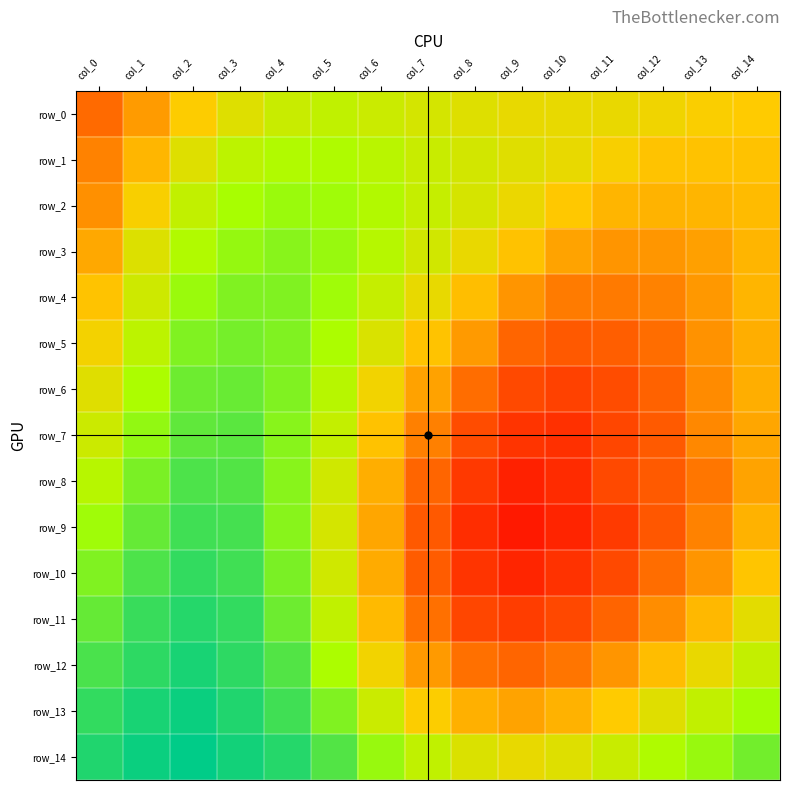

Reading right to left, what are all the values shown in this chart?

row_0: col_14=0.9	col_13=0.9	col_12=0.9	col_11=0.9	col_10=0.9	col_9=0.9	col_8=0.9	col_7=0.9	col_6=1.0	col_5=1.0	col_4=1.0	col_3=0.9	col_2=0.9	col_1=0.9	col_0=0.9
row_1: col_14=0.9	col_13=0.9	col_12=0.9	col_11=0.9	col_10=0.9	col_9=0.9	col_8=0.9	col_7=1.0	col_6=1.0	col_5=1.0	col_4=1.0	col_3=1.0	col_2=0.9	col_1=0.9	col_0=0.9
row_2: col_14=0.9	col_13=0.9	col_12=0.9	col_11=0.9	col_10=0.9	col_9=0.9	col_8=0.9	col_7=1.0	col_6=1.0	col_5=1.0	col_4=1.0	col_3=1.0	col_2=1.0	col_1=0.9	col_0=0.9
row_3: col_14=0.9	col_13=0.9	col_12=0.9	col_11=0.9	col_10=0.9	col_9=0.9	col_8=0.9	col_7=0.9	col_6=1.0	col_5=1.0	col_4=1.0	col_3=1.0	col_2=1.0	col_1=0.9	col_0=0.9
row_4: col_14=0.9	col_13=0.9	col_12=0.9	col_11=0.9	col_10=0.9	col_9=0.9	col_8=0.9	col_7=0.9	col_6=1.0	col_5=1.0	col_4=1.0	col_3=1.0	col_2=1.0	col_1=1.0	col_0=0.9
row_5: col_14=0.9	col_13=0.9	col_12=0.9	col_11=0.9	col_10=0.9	col_9=0.9	col_8=0.9	col_7=0.9	col_6=0.9	col_5=1.0	col_4=1.0	col_3=1.0	col_2=1.0	col_1=1.0	col_0=0.9
row_6: col_14=0.9	col_13=0.9	col_12=0.9	col_11=0.9	col_10=0.9	col_9=0.9	col_8=0.9	col_7=0.9	col_6=0.9	col_5=1.0	col_4=1.0	col_3=1.0	col_2=1.0	col_1=1.0	col_0=0.9
row_7: col_14=0.9	col_13=0.9	col_12=0.9	col_11=0.9	col_10=0.9	col_9=0.9	col_8=0.9	col_7=0.9	col_6=0.9	col_5=1.0	col_4=1.0	col_3=1.0	col_2=1.0	col_1=1.0	col_0=1.0
row_8: col_14=0.9	col_13=0.9	col_12=0.9	col_11=0.9	col_10=0.9	col_9=0.9	col_8=0.9	col_7=0.9	col_6=0.9	col_5=0.9	col_4=1.0	col_3=1.0	col_2=1.0	col_1=1.0	col_0=1.0
row_9: col_14=0.9	col_13=0.9	col_12=0.9	col_11=0.9	col_10=0.9	col_9=0.9	col_8=0.9	col_7=0.9	col_6=0.9	col_5=0.9	col_4=1.0	col_3=1.0	col_2=1.0	col_1=1.0	col_0=1.0
row_10: col_14=0.9	col_13=0.9	col_12=0.9	col_11=0.9	col_10=0.9	col_9=0.9	col_8=0.9	col_7=0.9	col_6=0.9	col_5=0.9	col_4=1.0	col_3=1.0	col_2=1.0	col_1=1.0	col_0=1.0
row_11: col_14=0.9	col_13=0.9	col_12=0.9	col_11=0.9	col_10=0.9	col_9=0.9	col_8=0.9	col_7=0.9	col_6=0.9	col_5=1.0	col_4=1.0	col_3=1.0	col_2=1.0	col_1=1.0	col_0=1.0
row_12: col_14=1.0	col_13=0.9	col_12=0.9	col_11=0.9	col_10=0.9	col_9=0.9	col_8=0.9	col_7=0.9	col_6=0.9	col_5=1.0	col_4=1.0	col_3=1.0	col_2=1.0	col_1=1.0	col_0=1.0
row_13: col_14=1.0	col_13=1.0	col_12=0.9	col_11=0.9	col_10=0.9	col_9=0.9	col_8=0.9	col_7=0.9	col_6=1.0	col_5=1.0	col_4=1.0	col_3=1.0	col_2=1.0	col_1=1.0	col_0=1.0
row_14: col_14=1.0	col_13=1.0	col_12=1.0	col_11=1.0	col_10=0.9	col_9=0.9	col_8=0.9	col_7=1.0	col_6=1.0	col_5=1.0	col_4=1.0	col_3=1.0	col_2=1.0	col_1=1.0	col_0=1.0